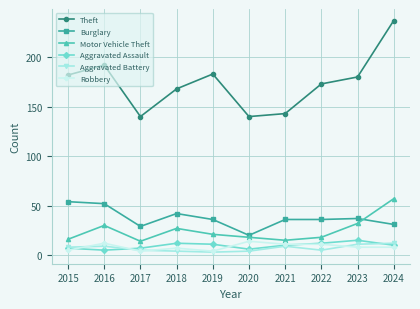

What is the difference between the maximum and minimum values in the Theft series?

97